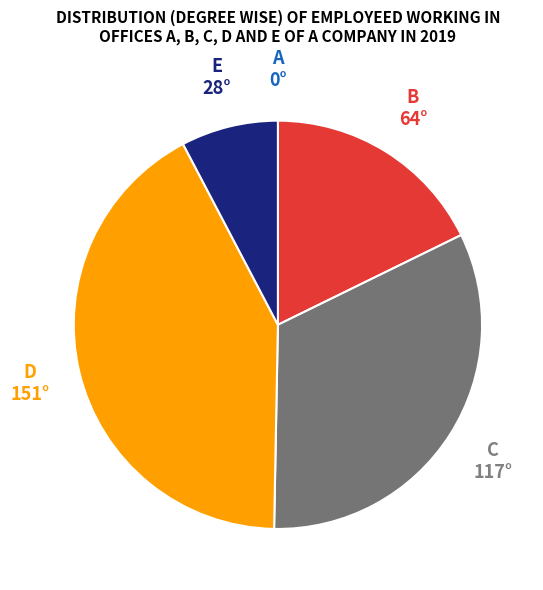

Is there a majority slice in this chart?

No